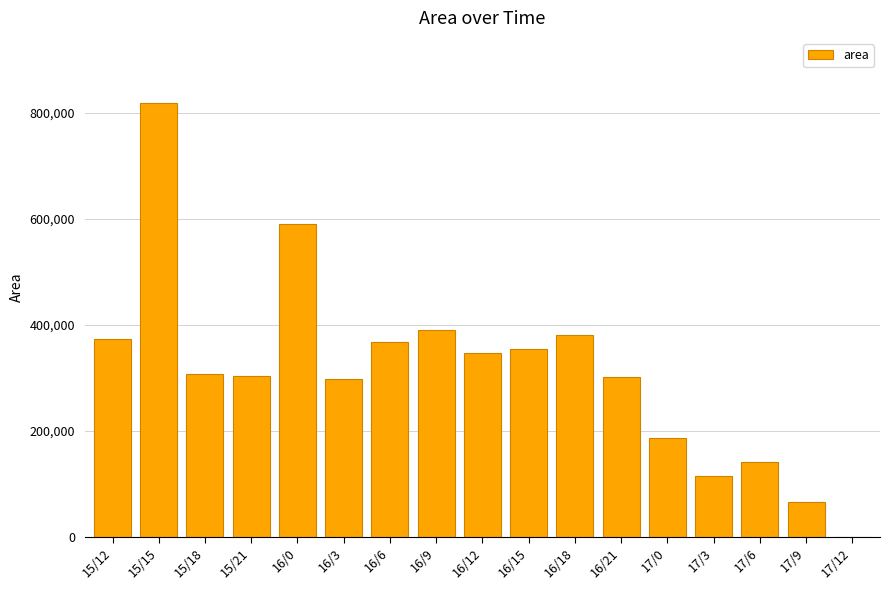

Count the number of categories in the chart.

17